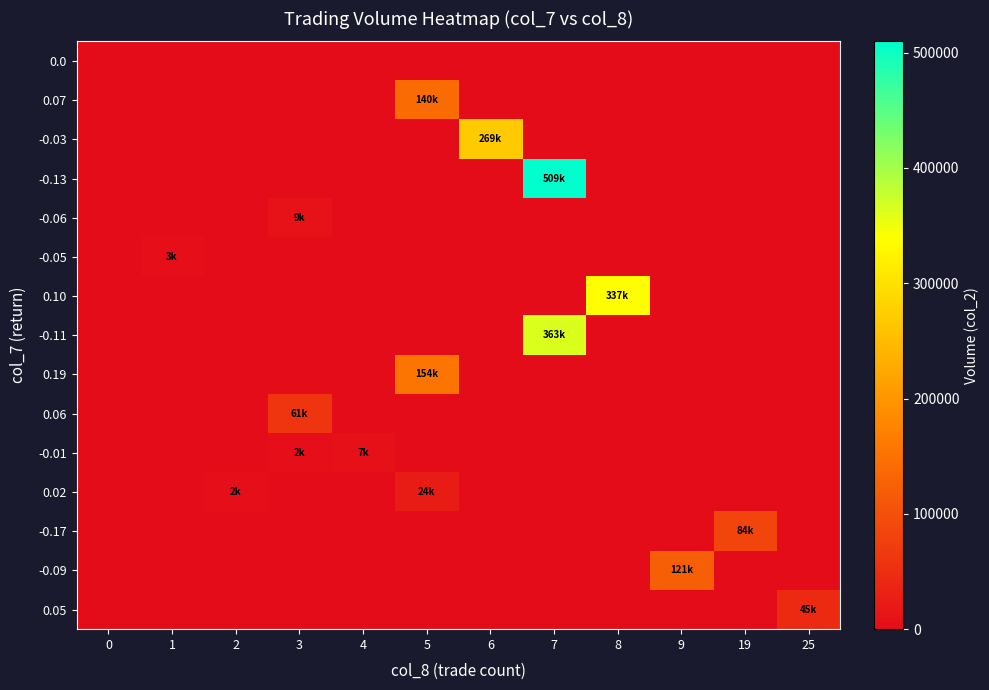

Reading left to right, transcribe all the data shown in this chart.

0.0: 0=0	1=0	2=0	3=0	4=0	5=0	6=0	7=0	8=0	9=0	19=0	25=0
0.07: 0=0	1=0	2=0	3=0	4=0	5=140000	6=0	7=0	8=0	9=0	19=0	25=0
-0.03: 0=0	1=0	2=0	3=0	4=0	5=0	6=269900	7=0	8=0	9=0	19=0	25=0
-0.13: 0=0	1=0	2=0	3=0	4=0	5=0	6=0	7=509730	8=0	9=0	19=0	25=0
-0.06: 0=0	1=0	2=0	3=9480	4=0	5=0	6=0	7=0	8=0	9=0	19=0	25=0
-0.05: 0=0	1=3650	2=0	3=0	4=0	5=0	6=0	7=0	8=0	9=0	19=0	25=0
0.10: 0=0	1=0	2=0	3=0	4=0	5=0	6=0	7=0	8=337760	9=0	19=0	25=0
-0.11: 0=0	1=0	2=0	3=0	4=0	5=0	6=0	7=363690	8=0	9=0	19=0	25=0
0.19: 0=0	1=0	2=0	3=0	4=0	5=154400	6=0	7=0	8=0	9=0	19=0	25=0
0.06: 0=0	1=0	2=0	3=61050	4=0	5=0	6=0	7=0	8=0	9=0	19=0	25=0
-0.01: 0=0	1=0	2=0	3=2880	4=7140	5=0	6=0	7=0	8=0	9=0	19=0	25=0
0.02: 0=0	1=0	2=2000	3=0	4=0	5=24830	6=0	7=0	8=0	9=0	19=0	25=0
-0.17: 0=0	1=0	2=0	3=0	4=0	5=0	6=0	7=0	8=0	9=0	19=84380	25=0
-0.09: 0=0	1=0	2=0	3=0	4=0	5=0	6=0	7=0	8=0	9=121990	19=0	25=0
0.05: 0=0	1=0	2=0	3=0	4=0	5=0	6=0	7=0	8=0	9=0	19=0	25=45500